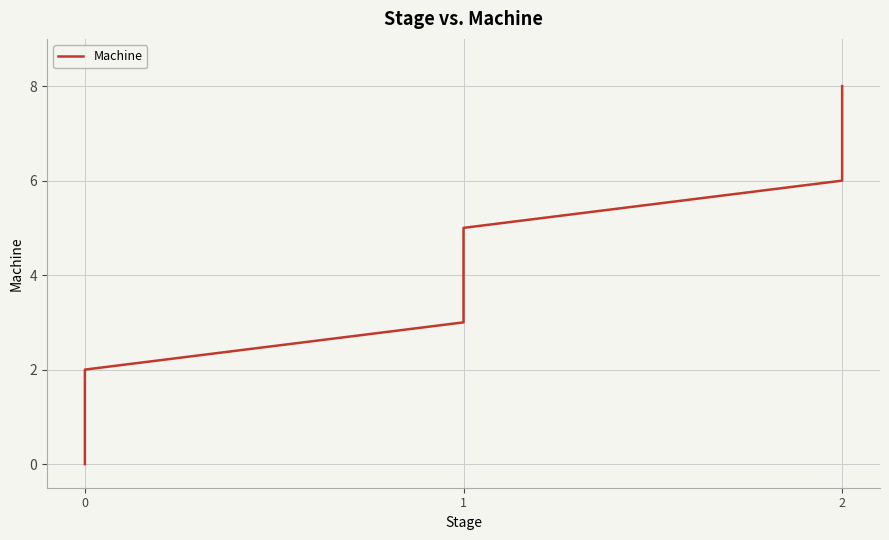

True or false: there are more than 2 points higher than both neighbors.

False